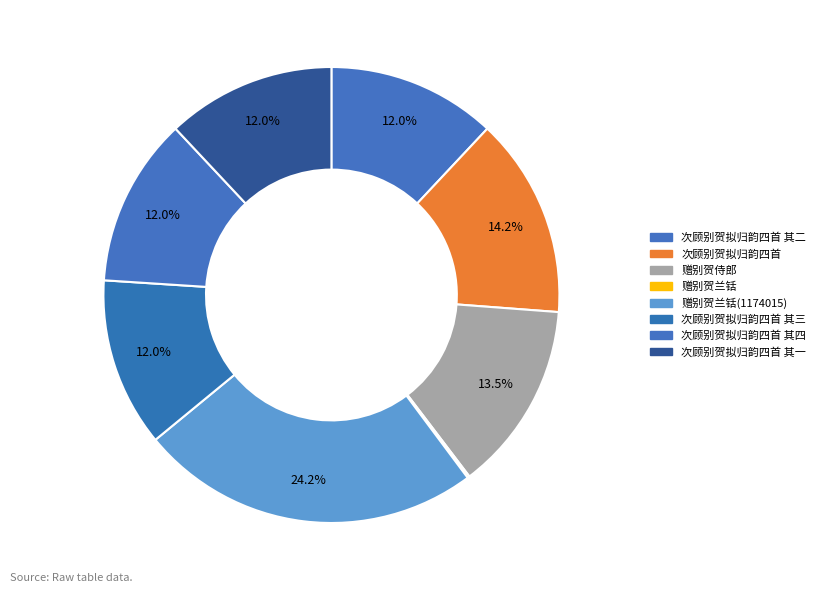

What percentage is the 次顾别贺拟归韵四首 其三 slice, to the nearest percent?

12%